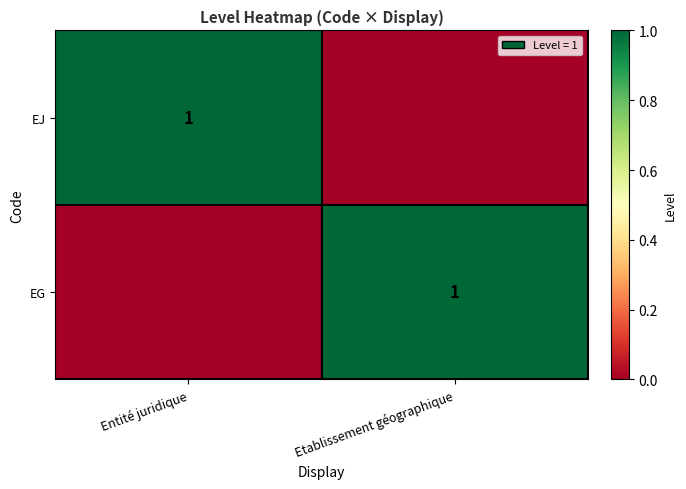

What is the difference between the highest and lowest values at Entité juridique?

1